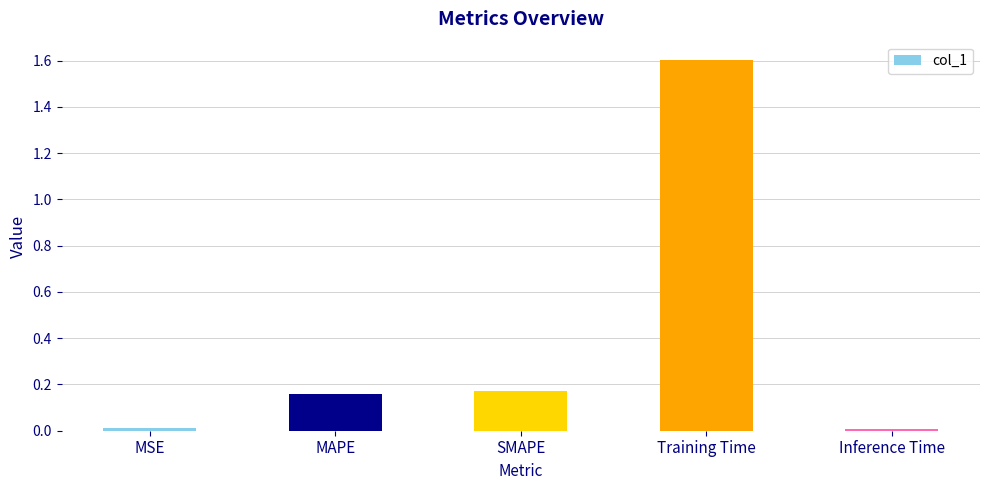

Are the bars grouped side by side (vs. stacked)?

No